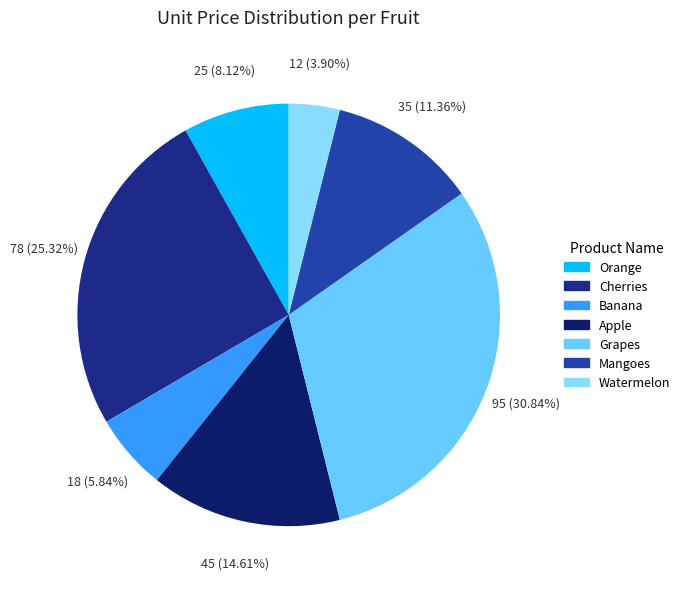

Is there a majority slice in this chart?

No